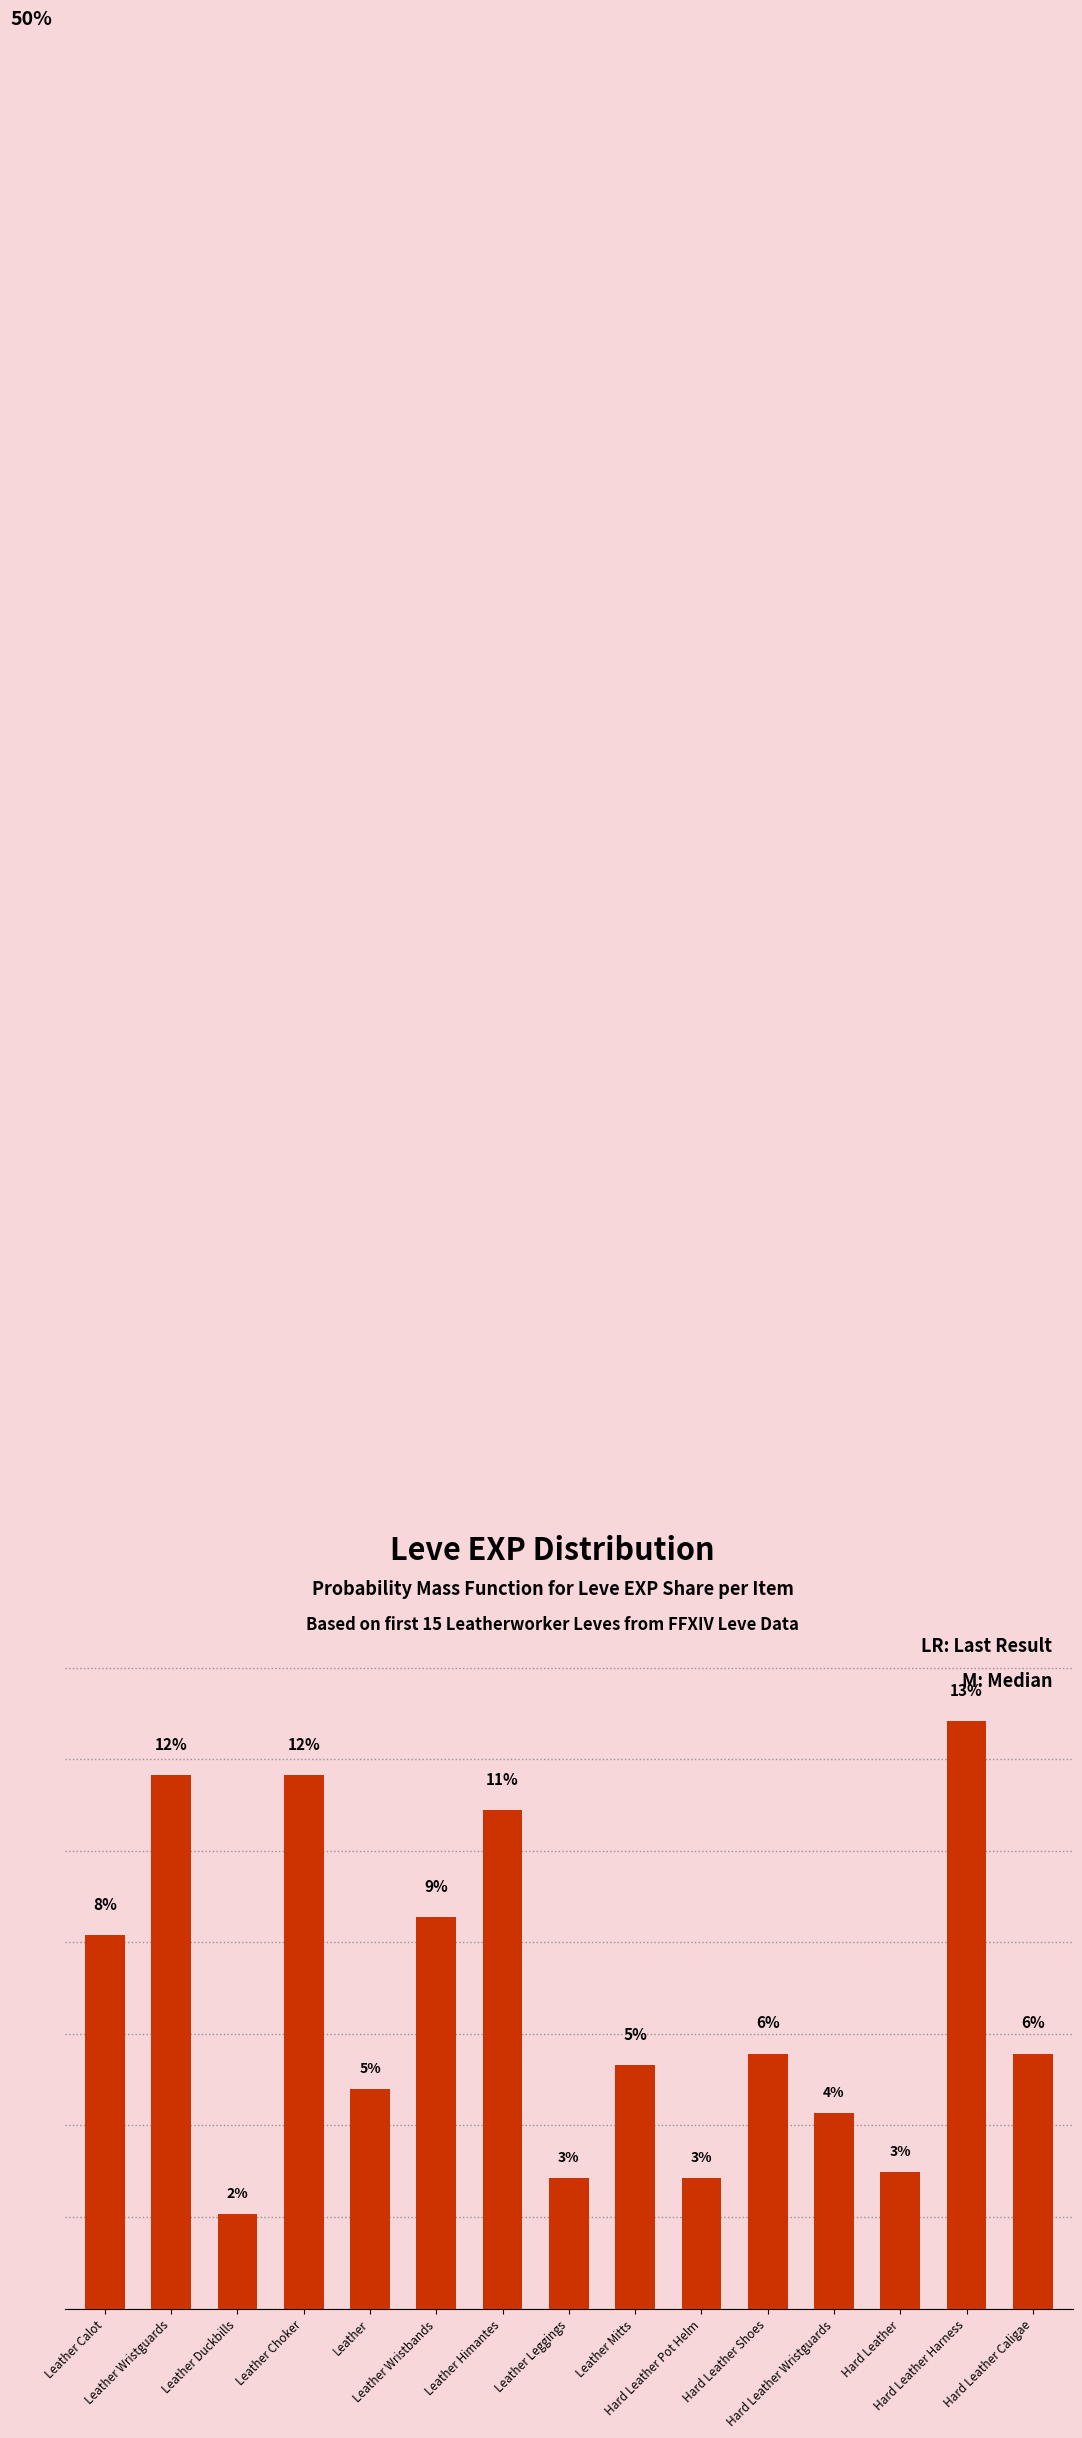

What is the value of the 2nd bar from the left?

11.7